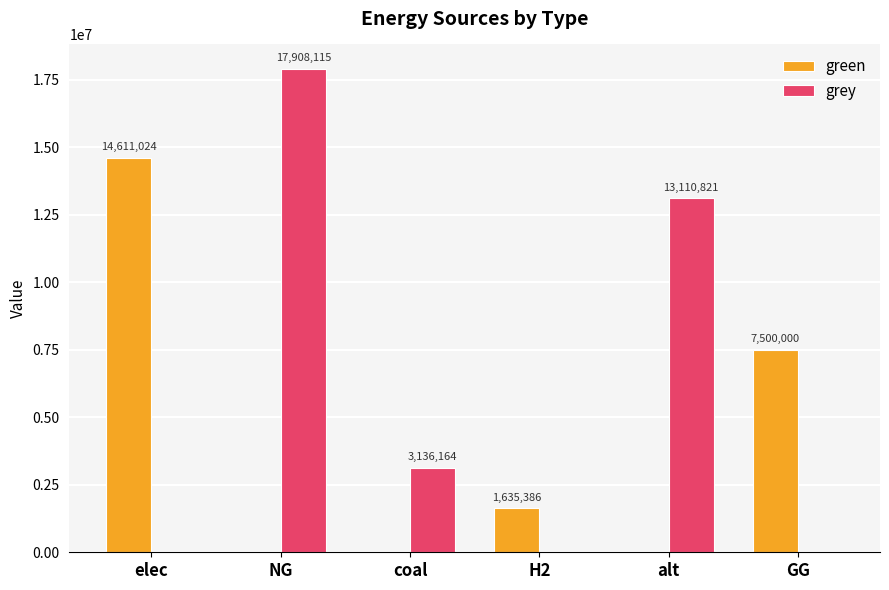

The green series shows 0.0 at NG. True or false?

True